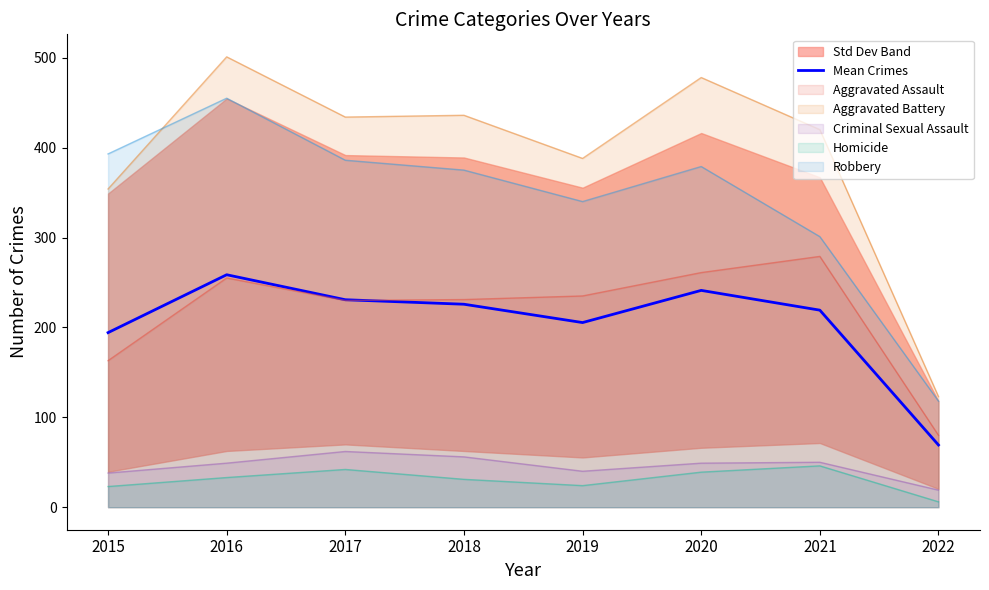

List the labels in order of value, largest first.

2016, 2020, 2017, 2018, 2021, 2019, 2015, 2022